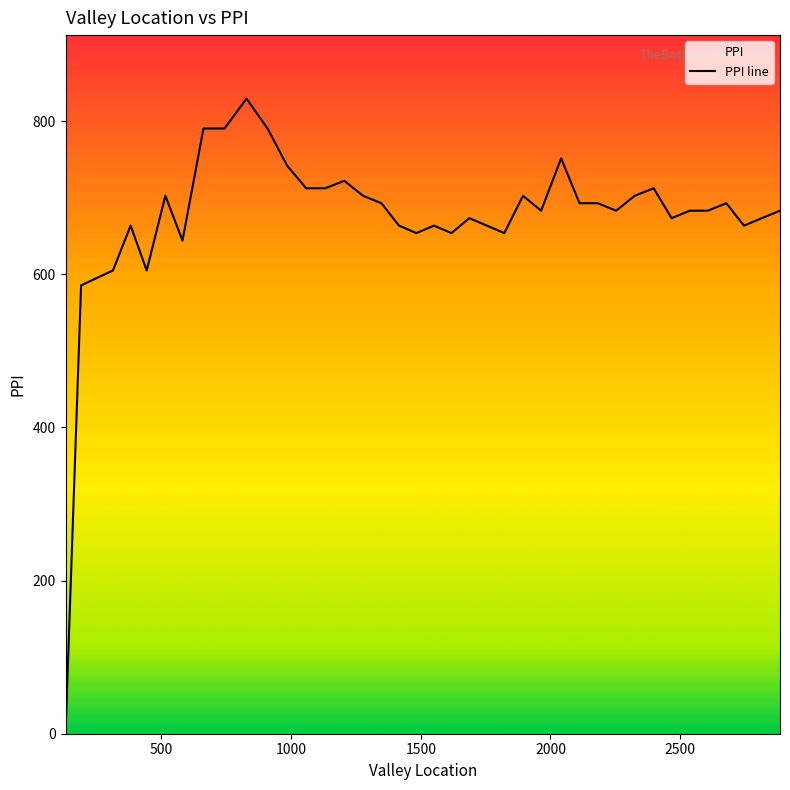

What is the maximum value shown in the chart?

829.3